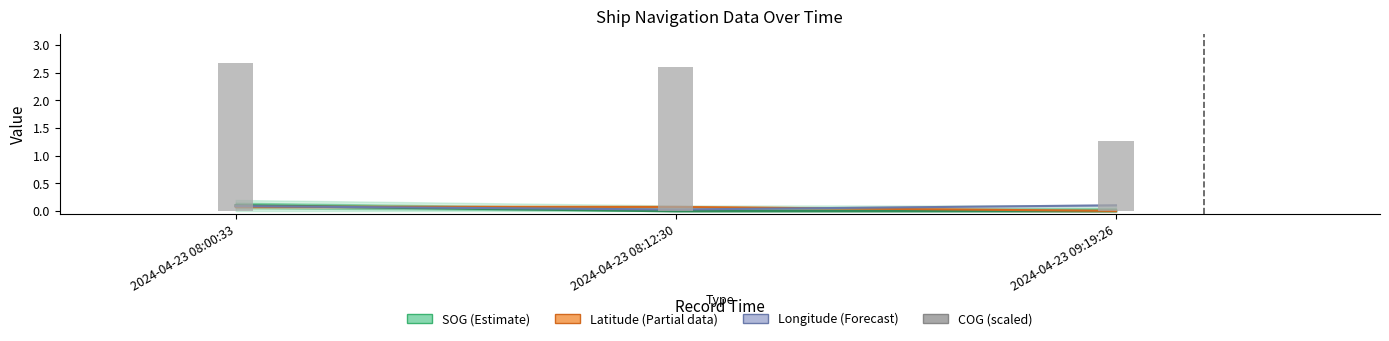

Which series changed the most between 2024-04-23 08:00:33 and 2024-04-23 09:19:26?

SOG